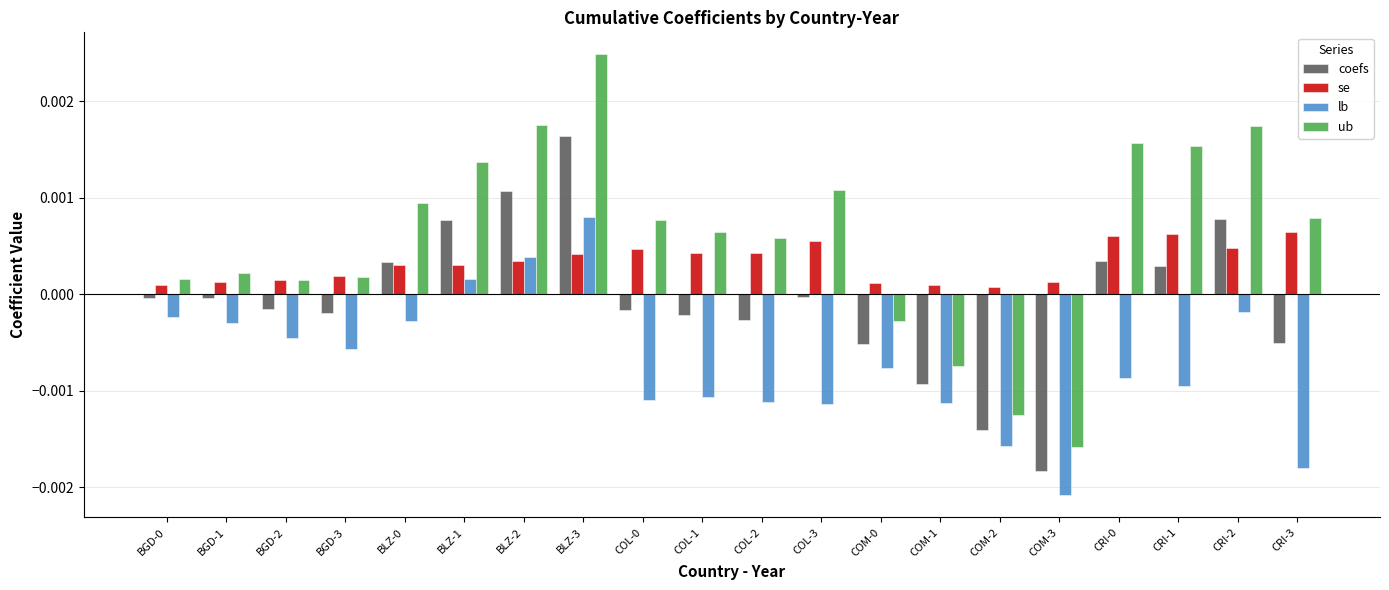

Count the se values in the range 0 to 1.

20